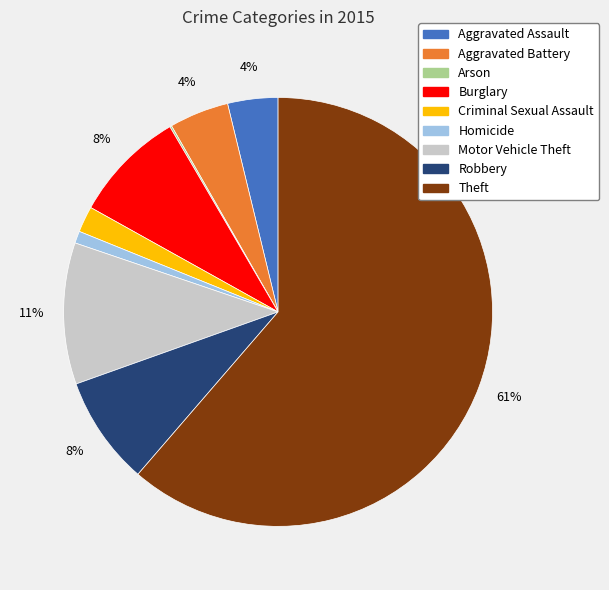

To the nearest percent, what is the average slice percentage?

11%